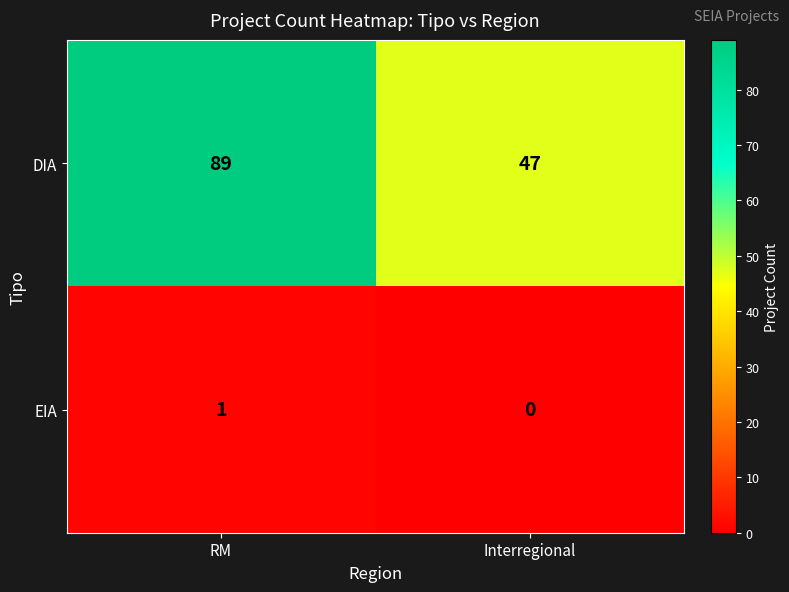

What is the spread (max minus min) of values at RM?

88